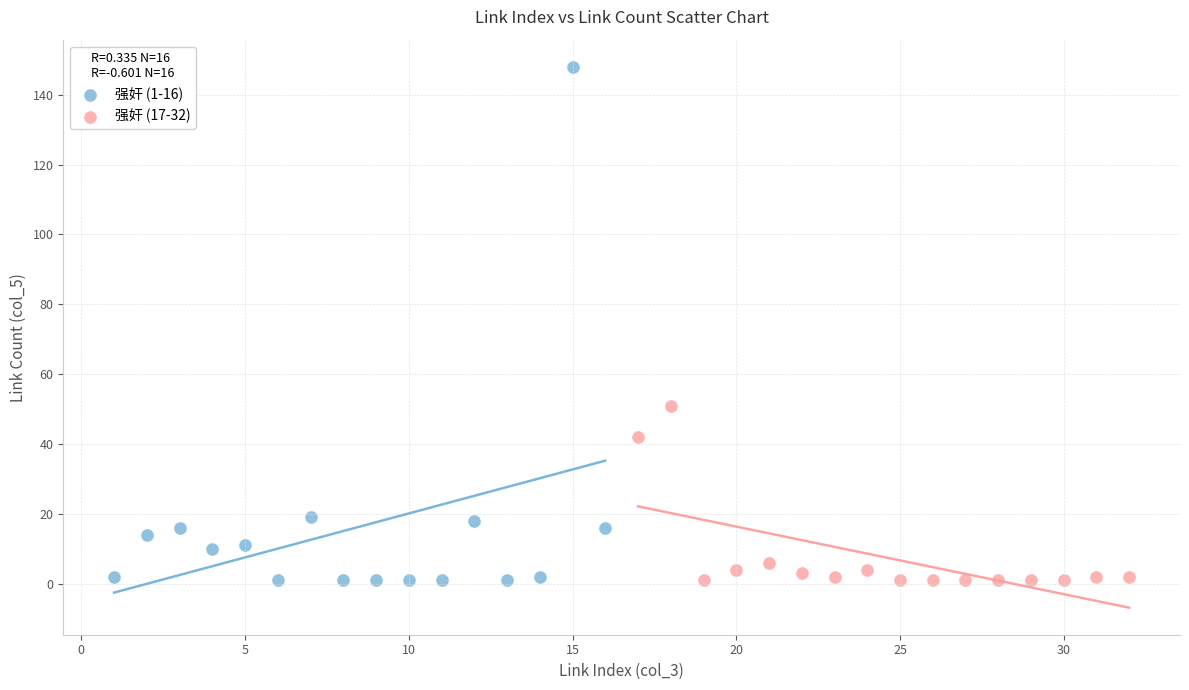

Which series has the widest spread of Y values?

强奸 (1-16)